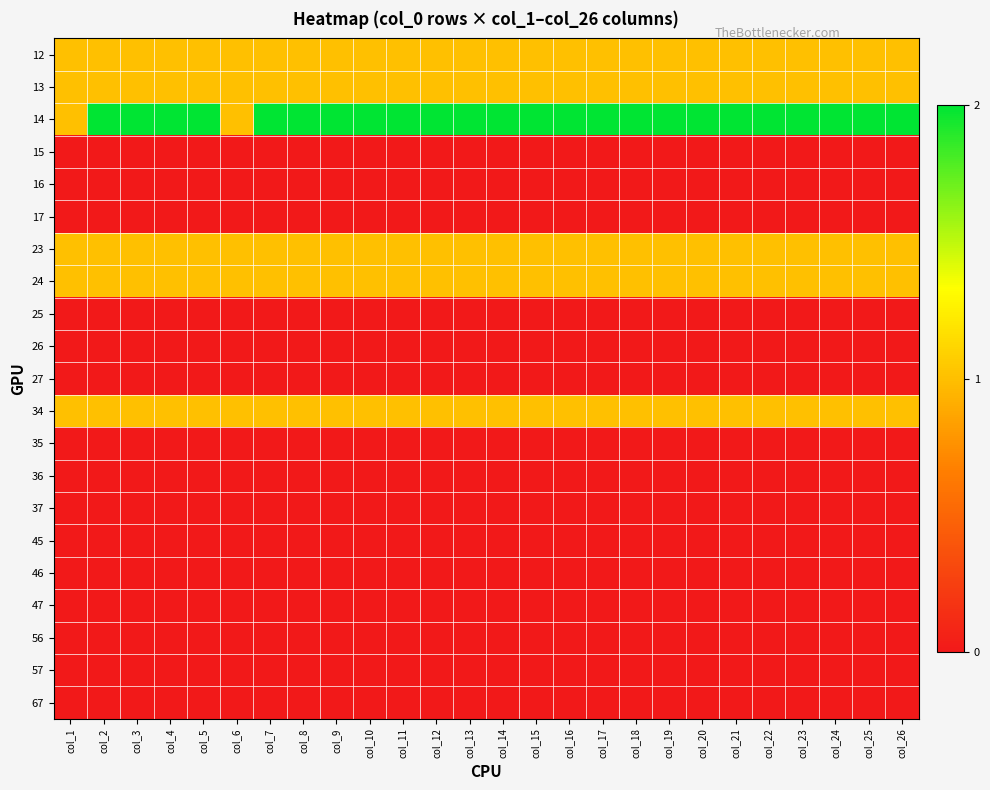

What is the total value across all series at col_23?

7